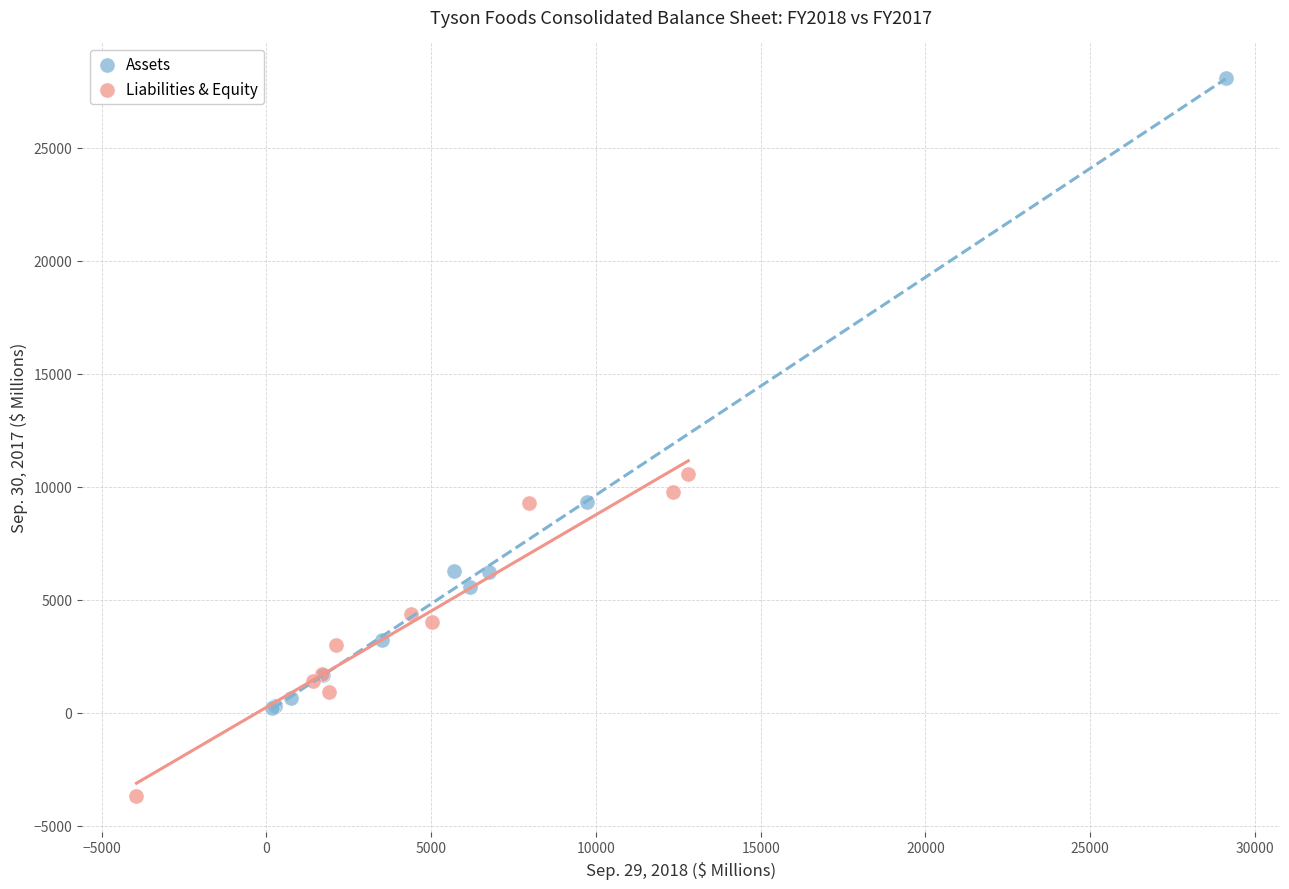

Which series has the largest Y range (max minus min)?

Assets